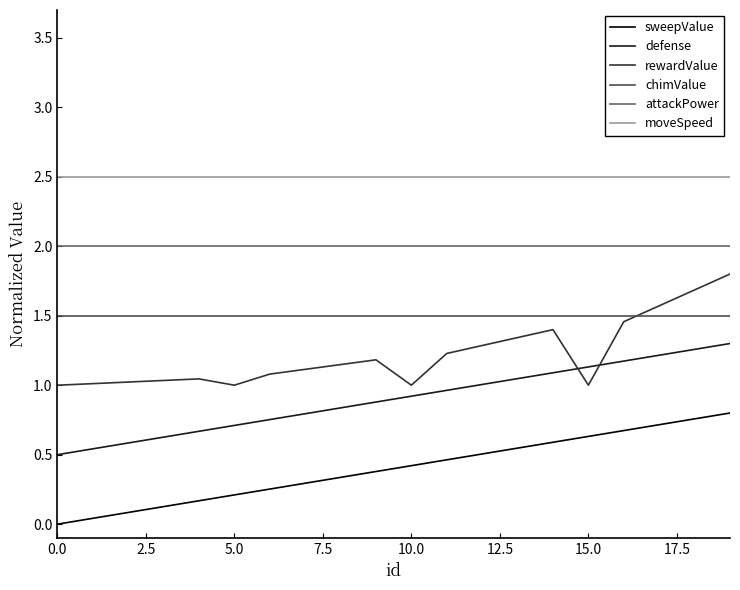

What is the highest value of the attackPower series?

2.0